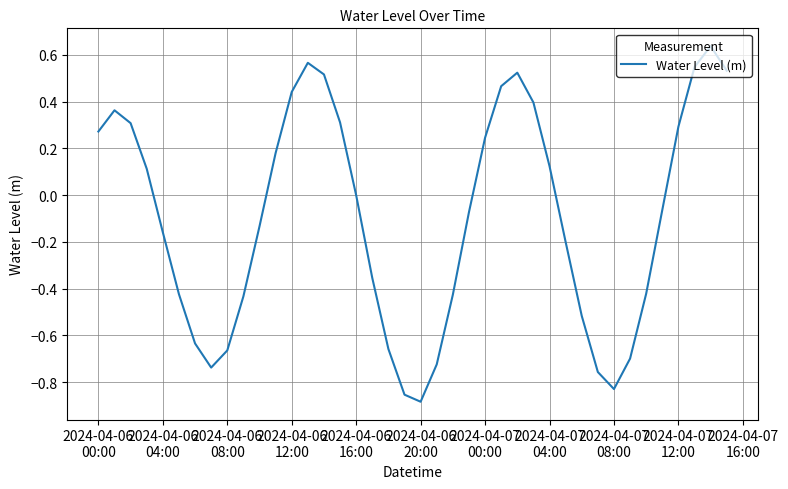

What is the difference between the maximum and minimum values?

1.5